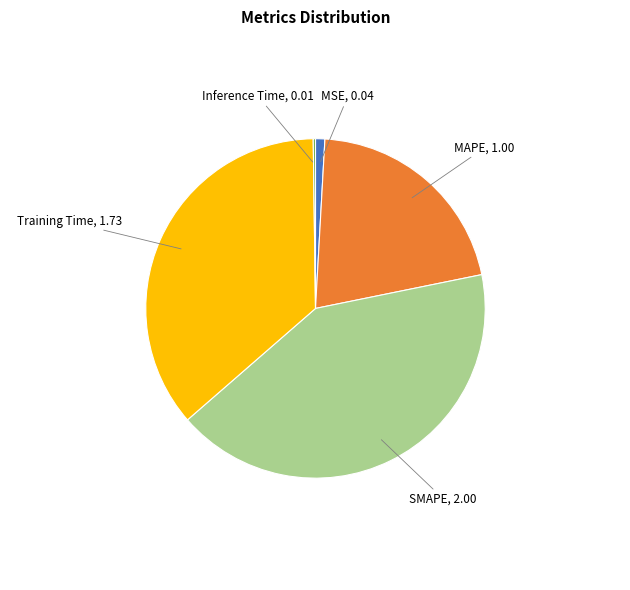

Is there a majority slice in this chart?

No